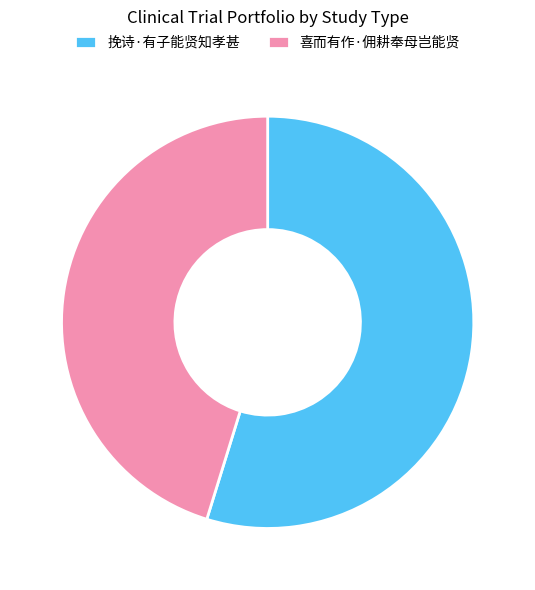

Is it true that 挽诗·有子能贤知孝甚 is 55% of the pie?

True